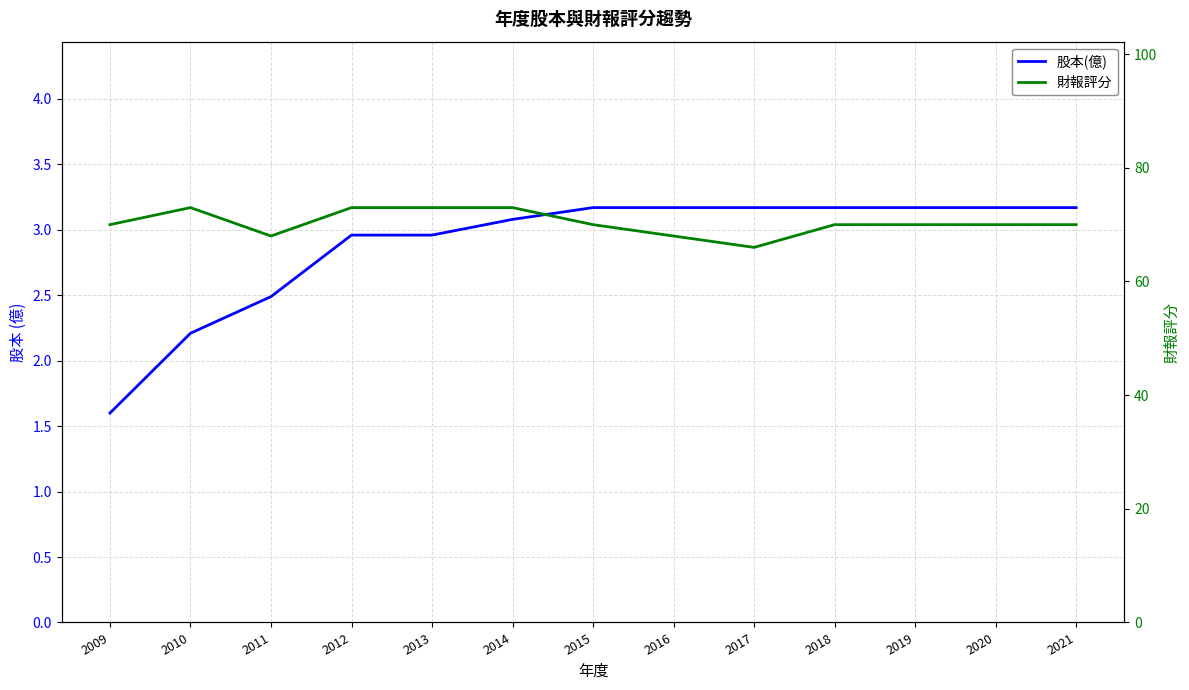

True or false: 財報評分 and 股本(億) cross at least once.

False